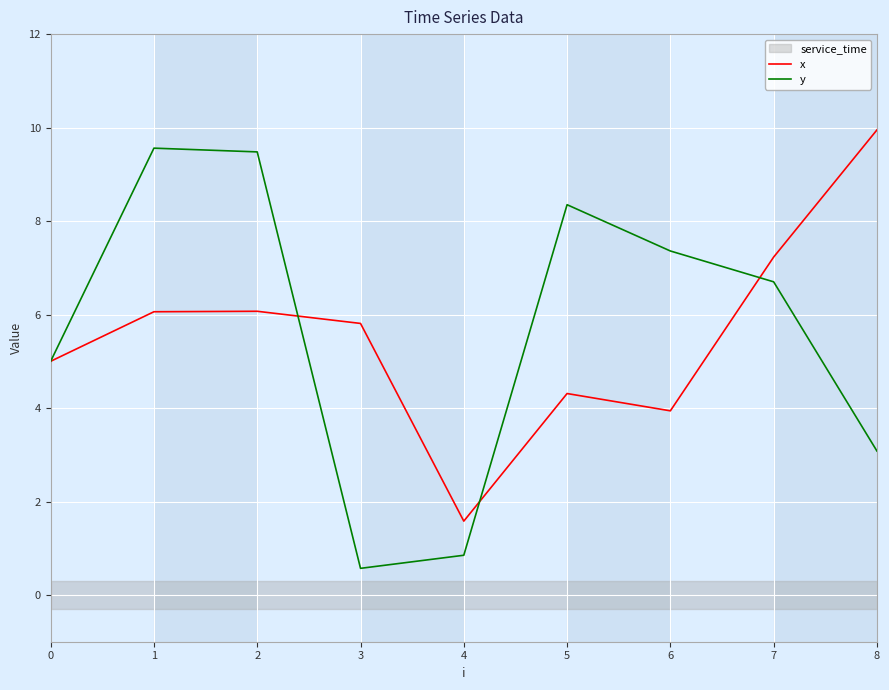

What is the minimum value for y?

0.6